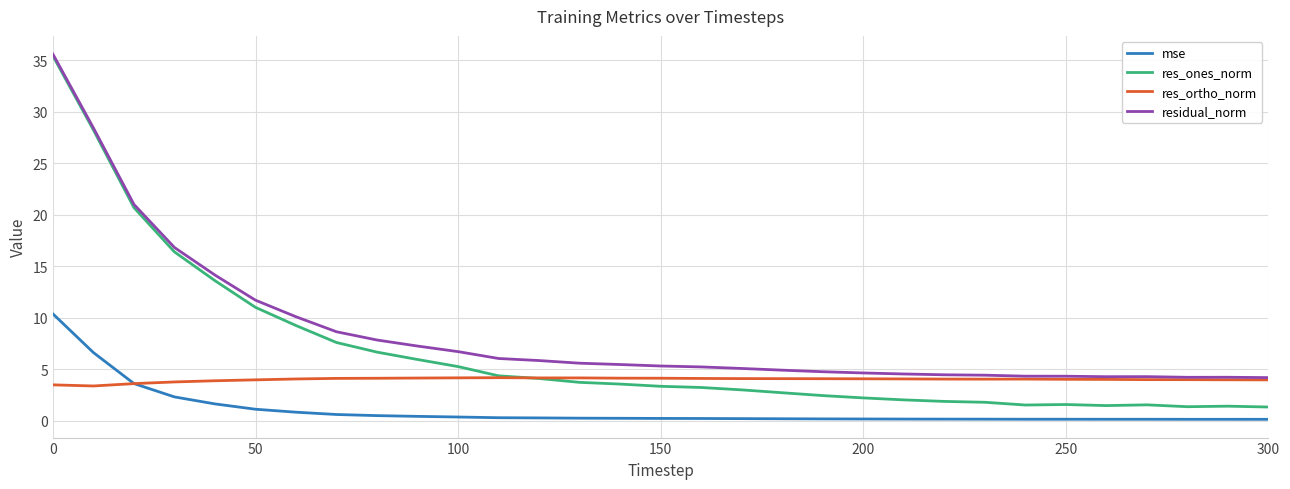

Does the chart have visible grid lines?

Yes